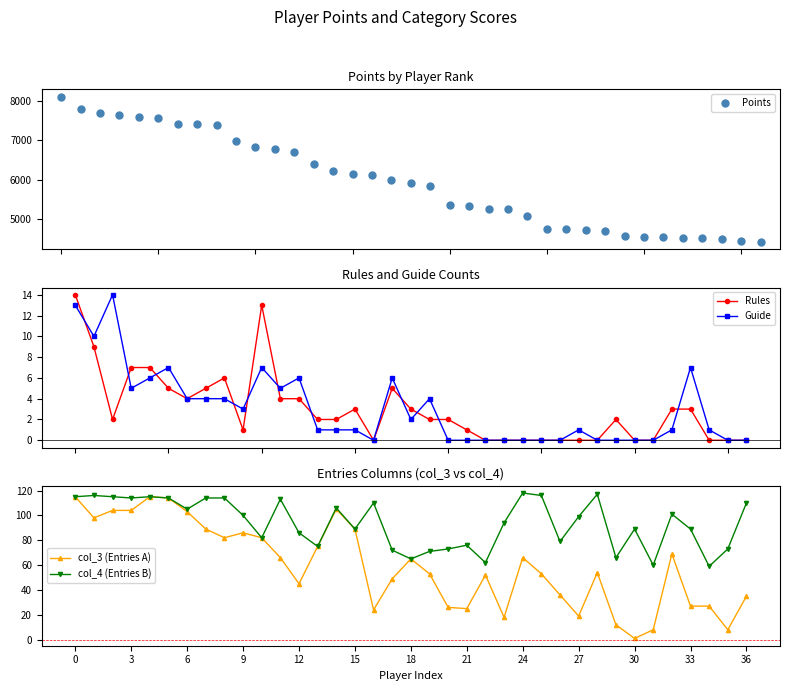

How many interior local peaks does the Guide series have?

8